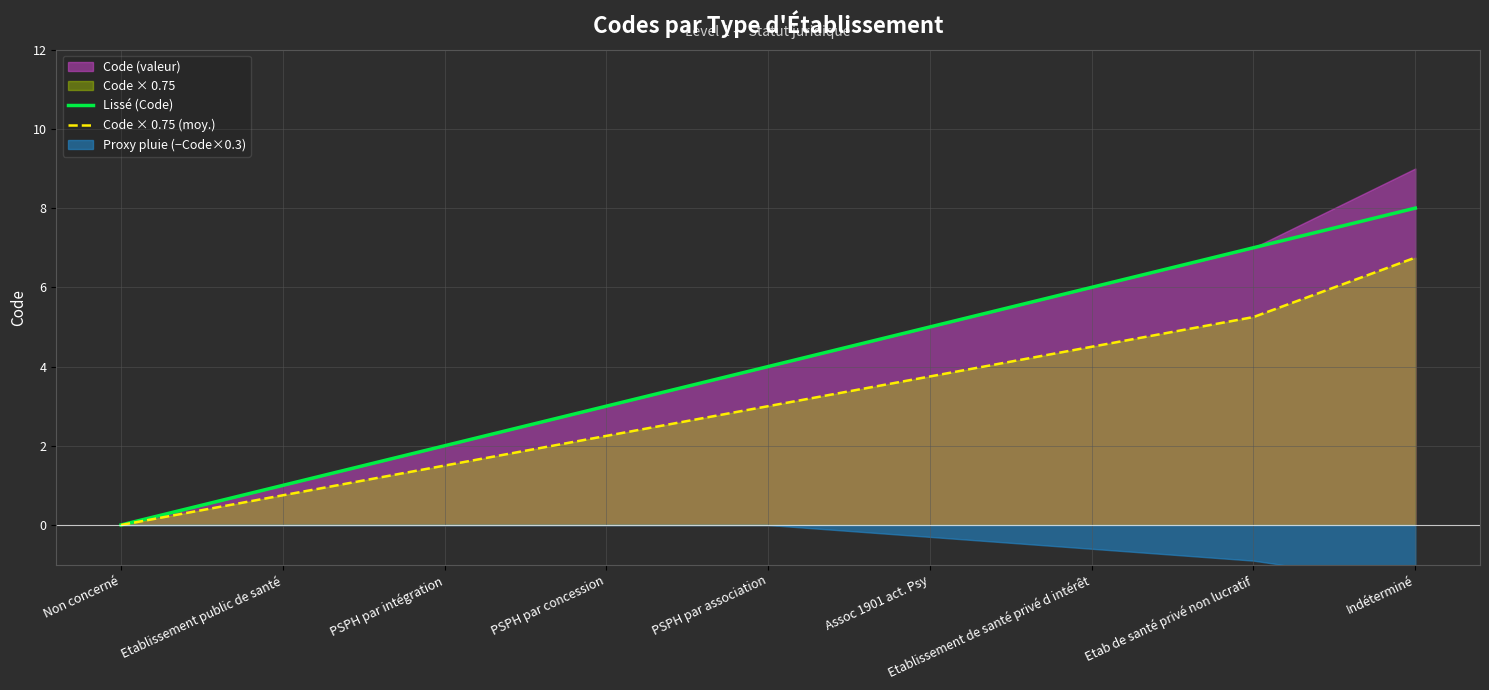

True or false: Lissé (Code) and Code × 0.75 (moy.) cross at least once.

False